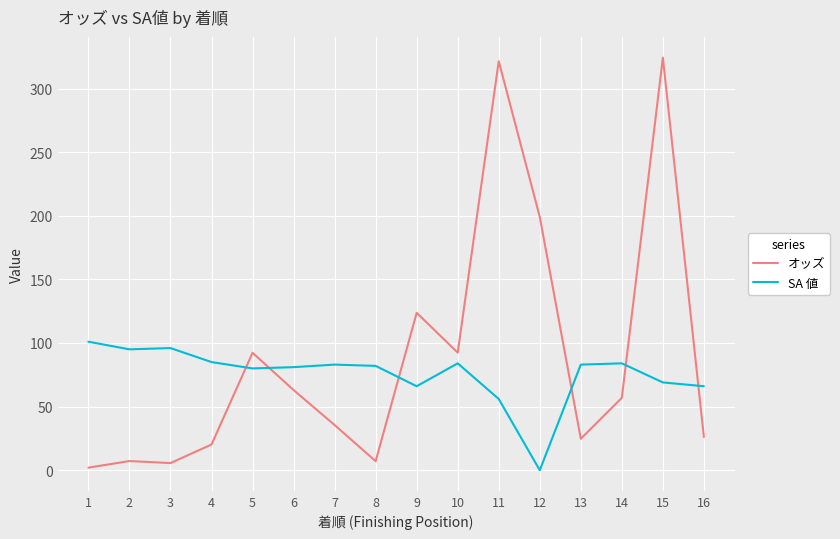

What is the spread (max minus min) of values at 3?

90.4